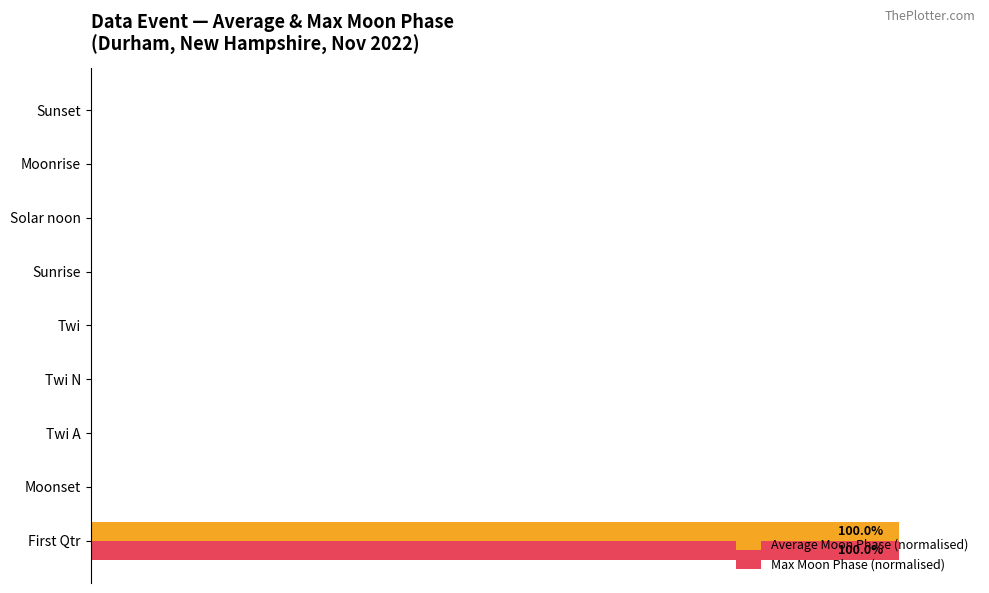

Reading left to right, transcribe all the data shown in this chart.

Average Moon Phase (normalised): 100	0	0	0	0	0	0	0	0
Max Moon Phase (normalised): 100	0	0	0	0	0	0	0	0